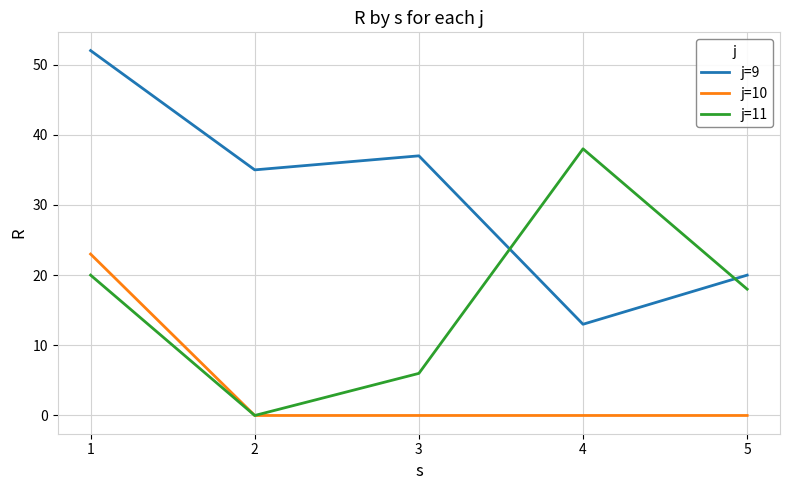

What is the highest value of the j=9 series?

52